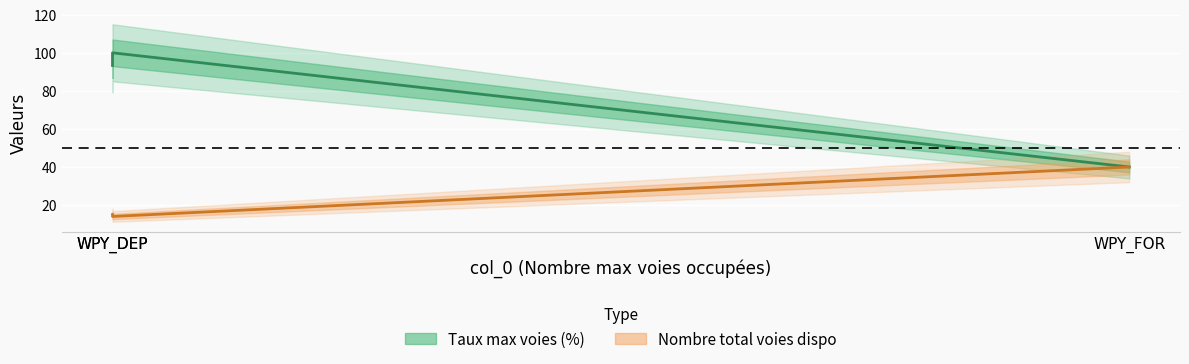

What is the average value of the Nombre total voies dispo series?

23.0